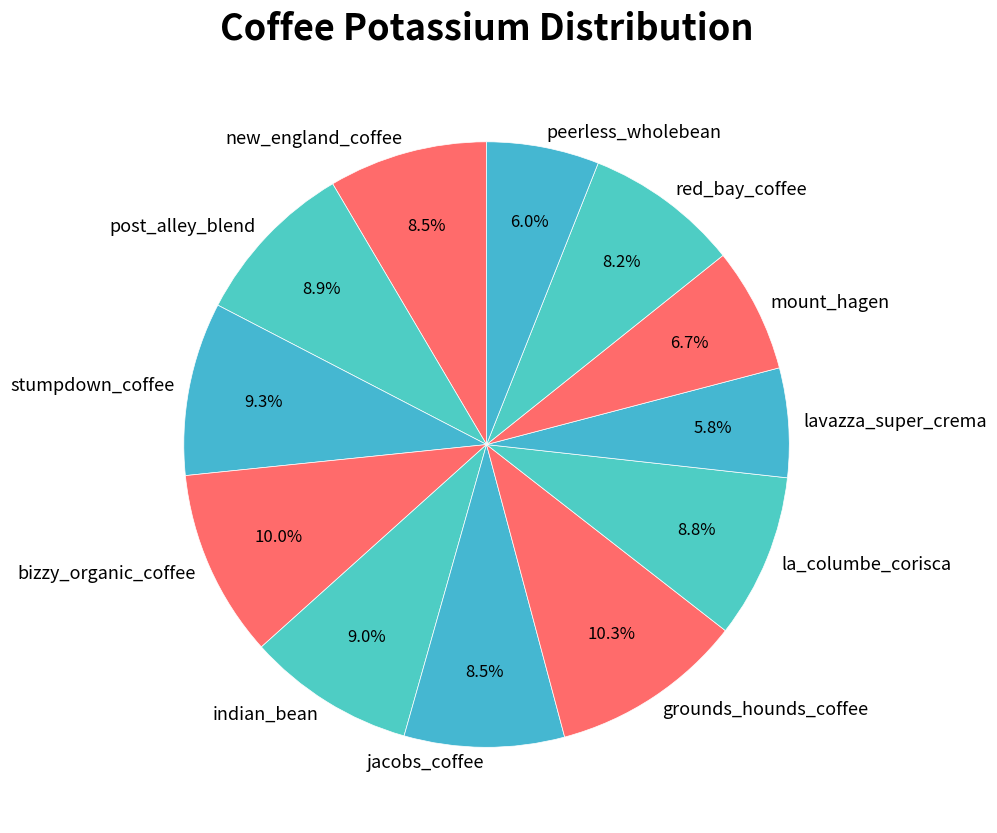

How much of the chart is everything except indian_bean?

91.0%